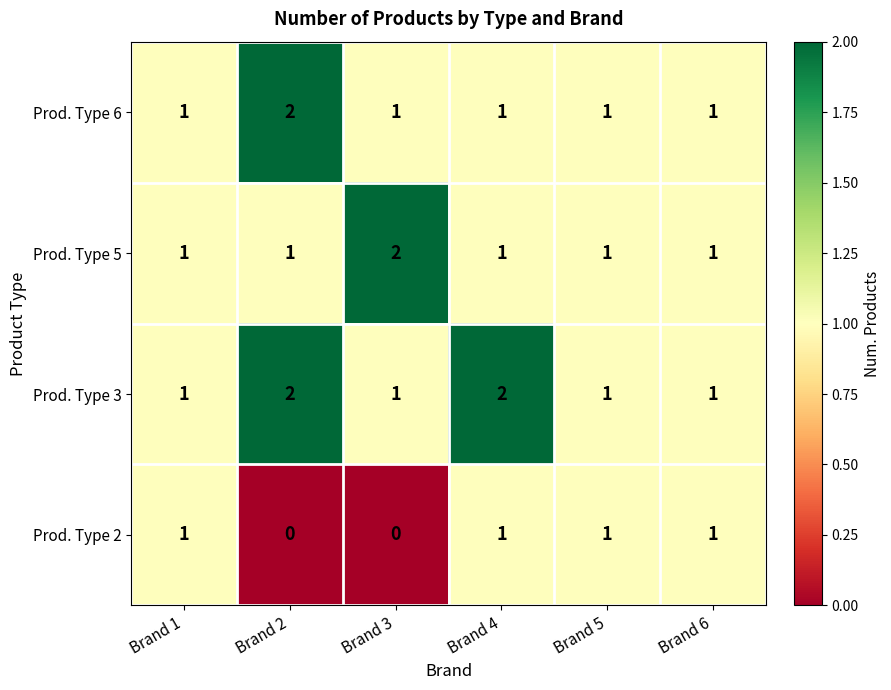

What is the total value across all series at Brand 4?

5